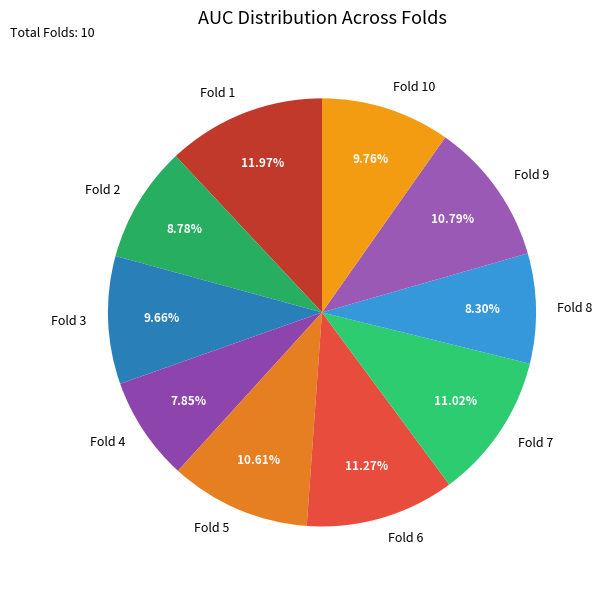

Combined, do Fold 1 and Fold 7 account for over 50%?

No